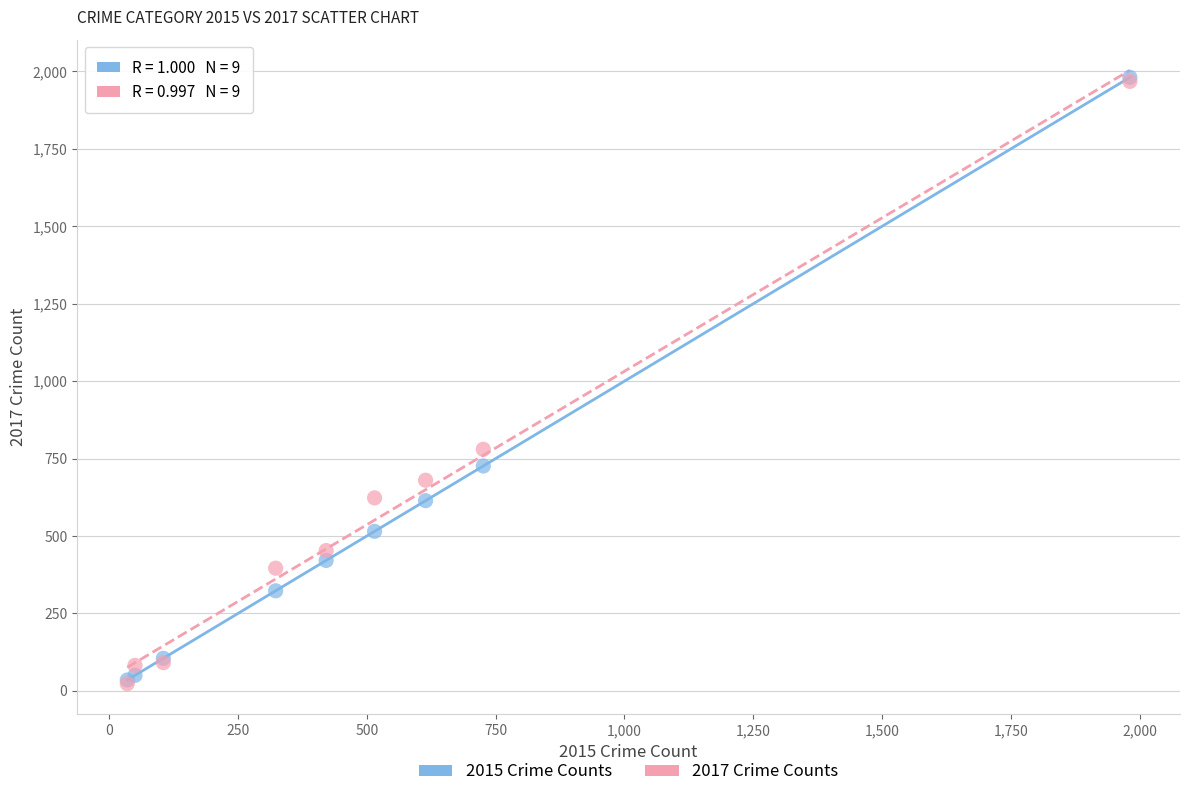

Across all series, what Y value is closest to 1002?

780